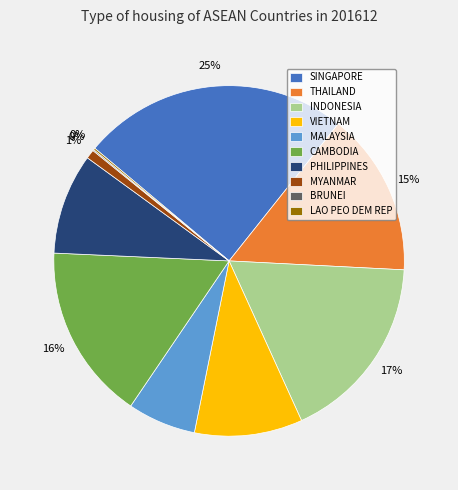

True or false: MALAYSIA accounts for 6% of the total.

True